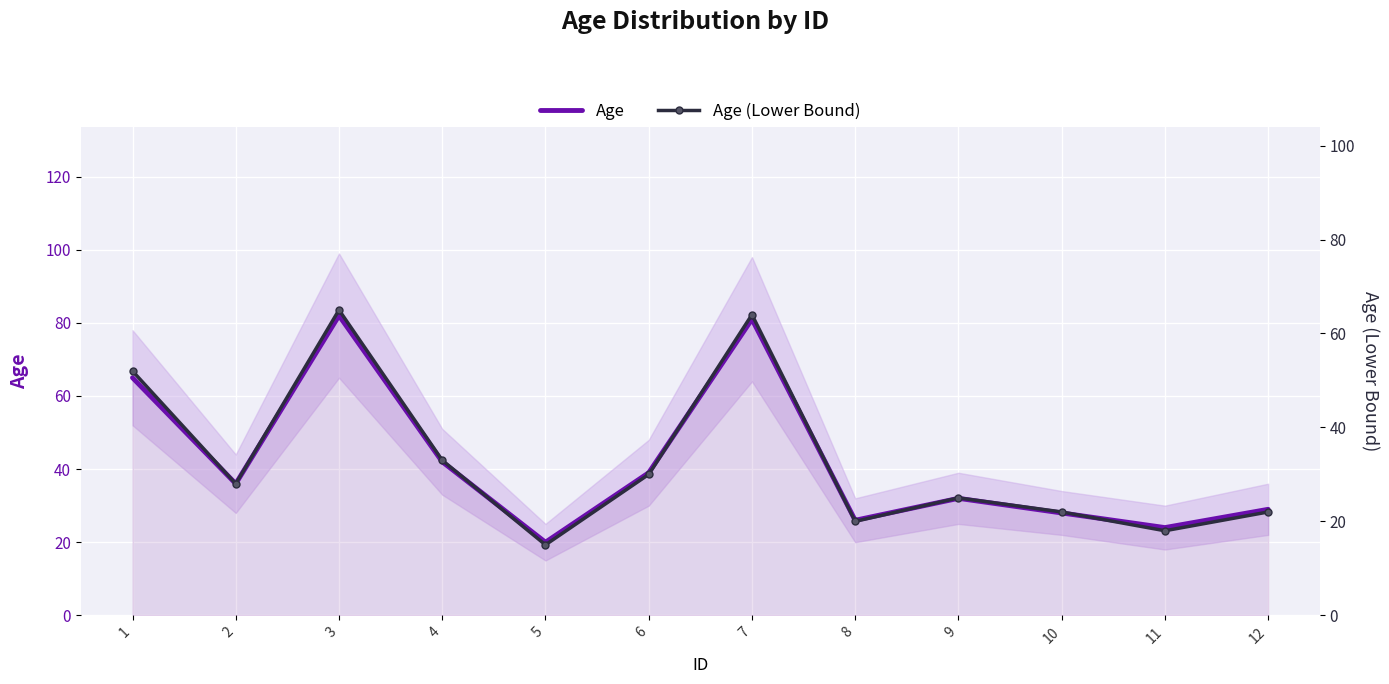

At which category does Age (Lower Bound) reach its first local valley?

2